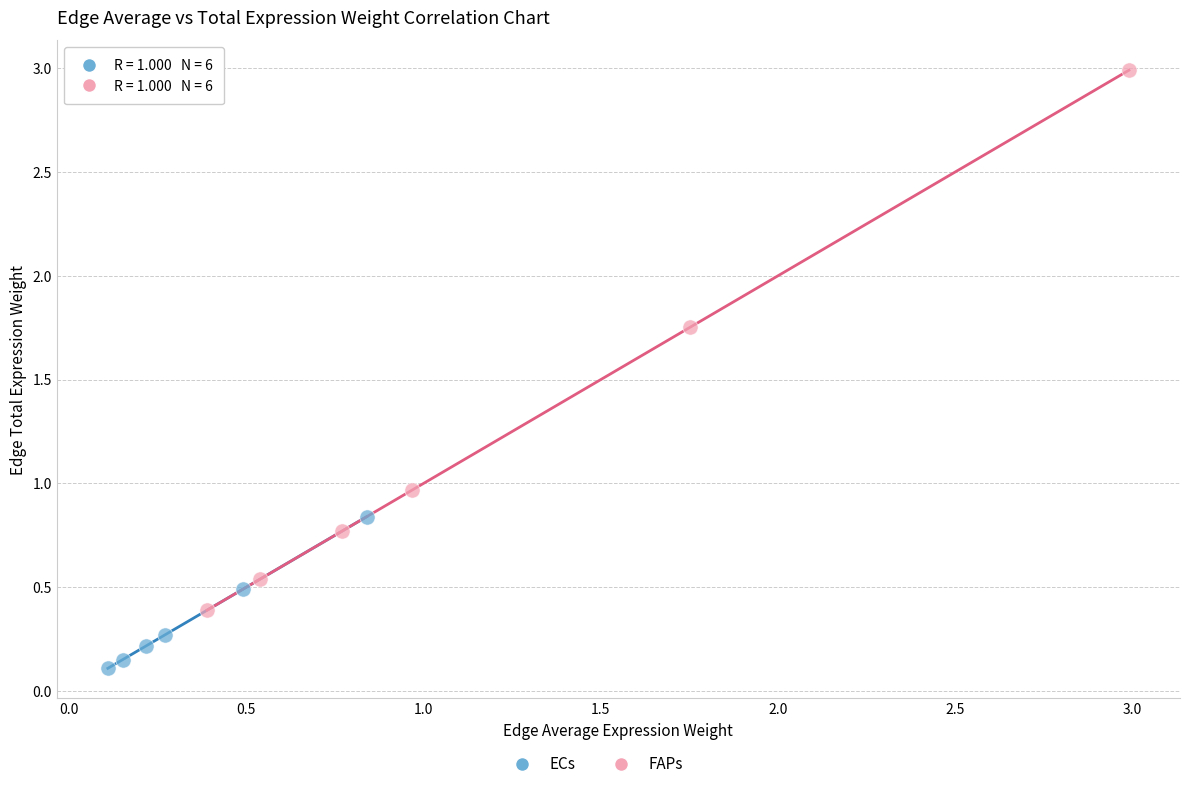

Which series has the widest spread of Y values?

FAPs